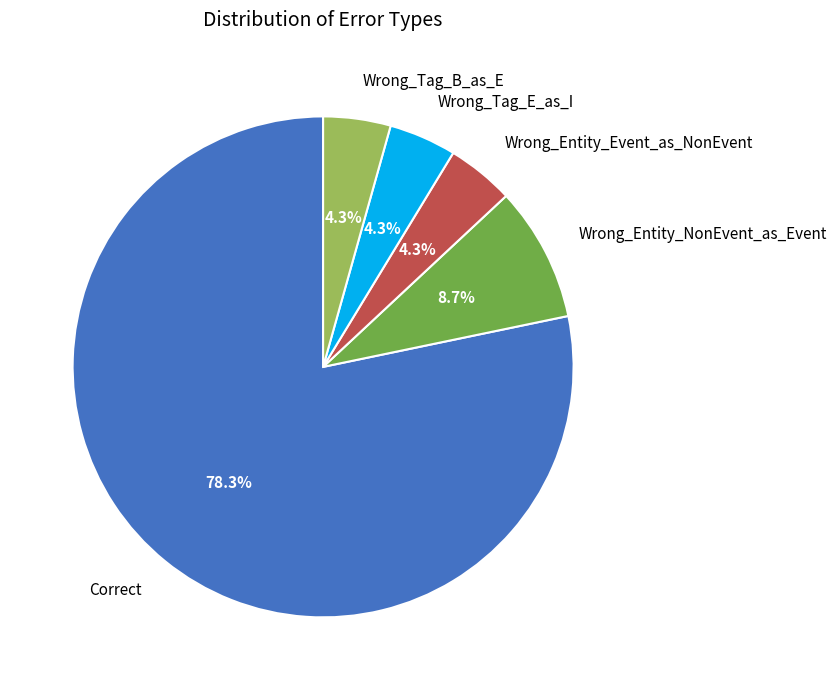

The Wrong_Entity_Event_as_NonEvent slice represents 19% of the pie. True or false?

False